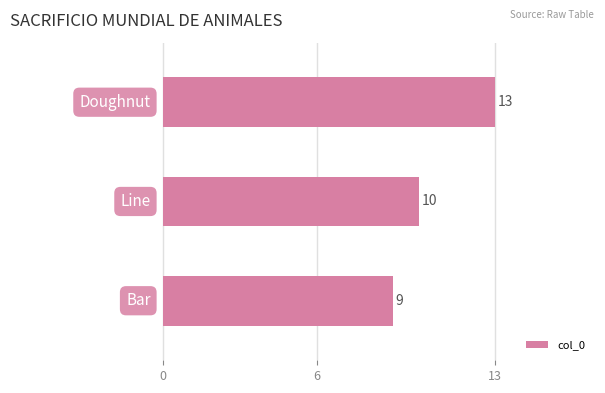

Reading bottom to top, transcribe all the data shown in this chart.

9	10	13